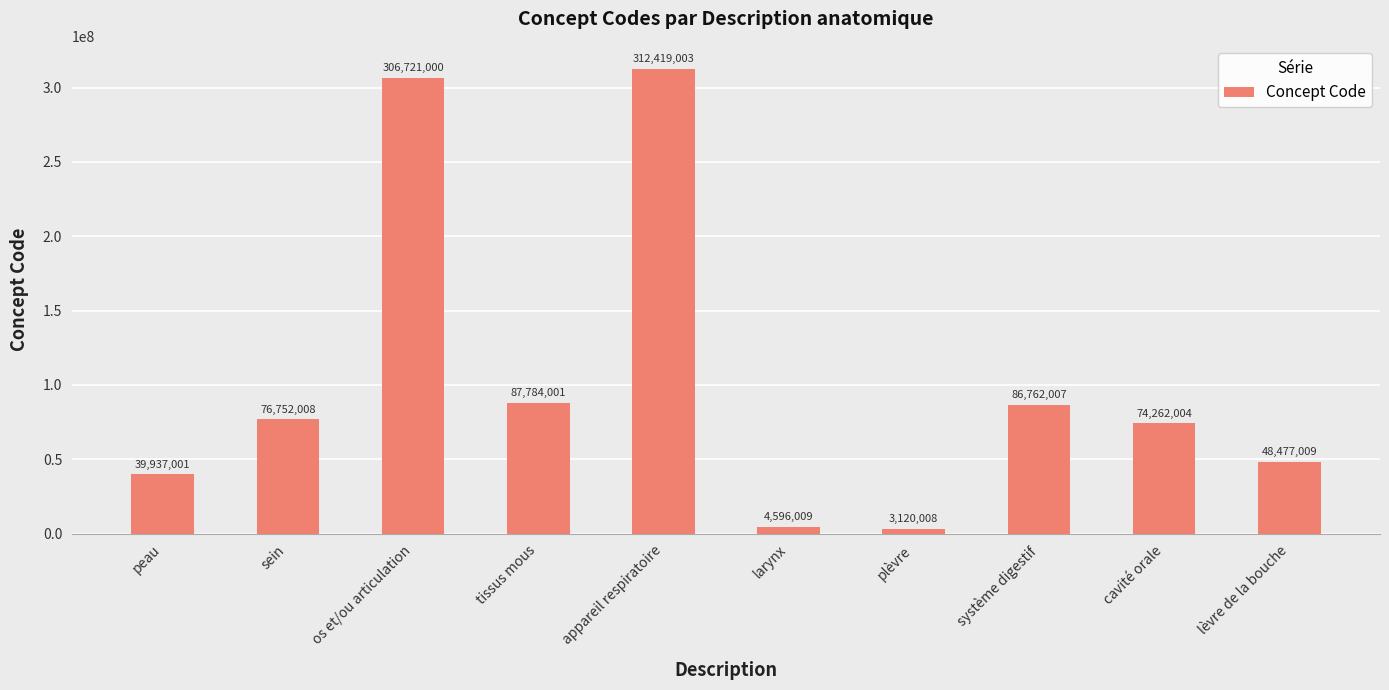

What is the difference between the second highest and second lowest values?

302124991